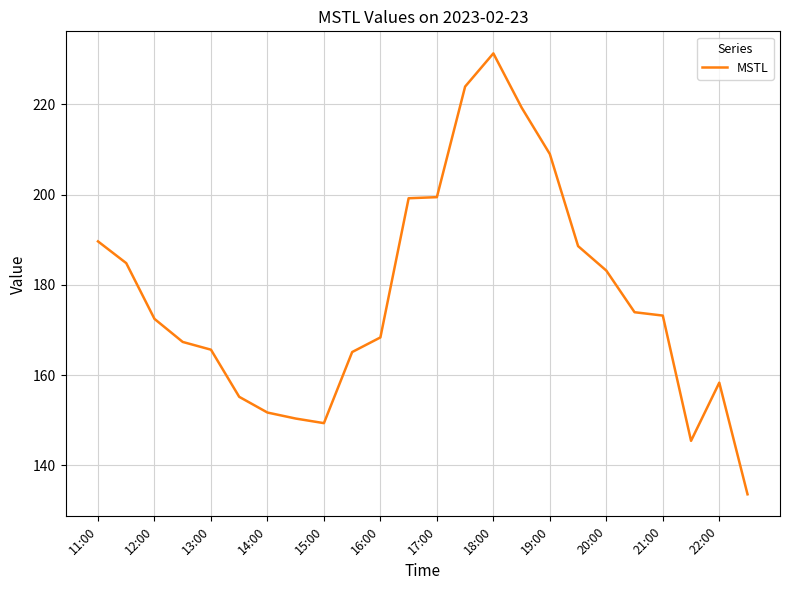

What is the smallest value displayed?

133.6